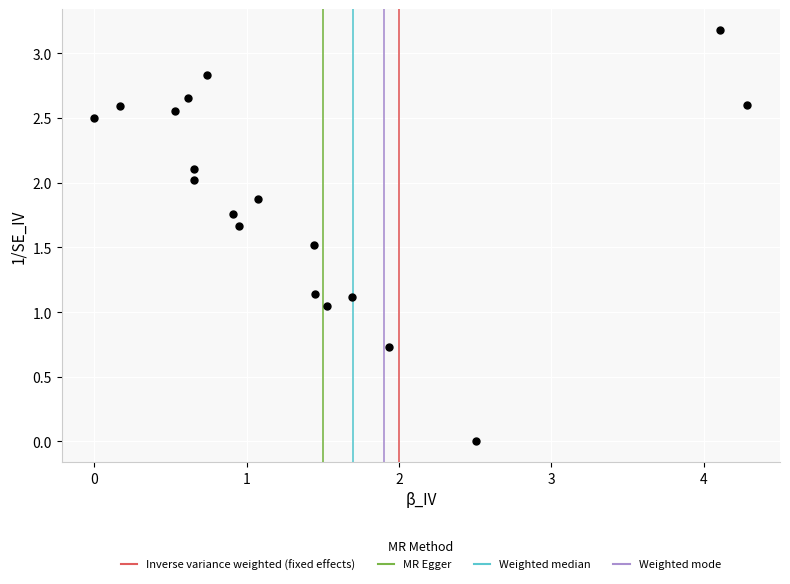

What is the range of X values (max minus min)?

4.3